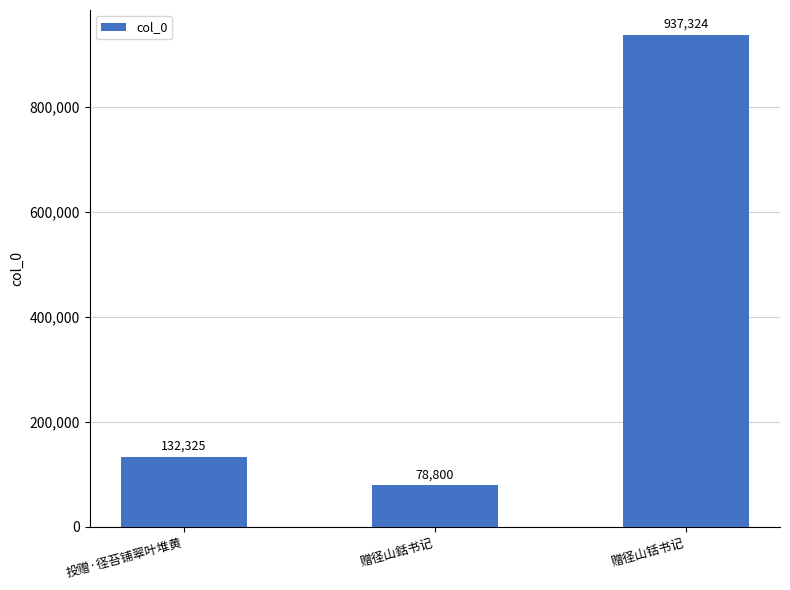

What position from the right is 赠径山铦书记?

1